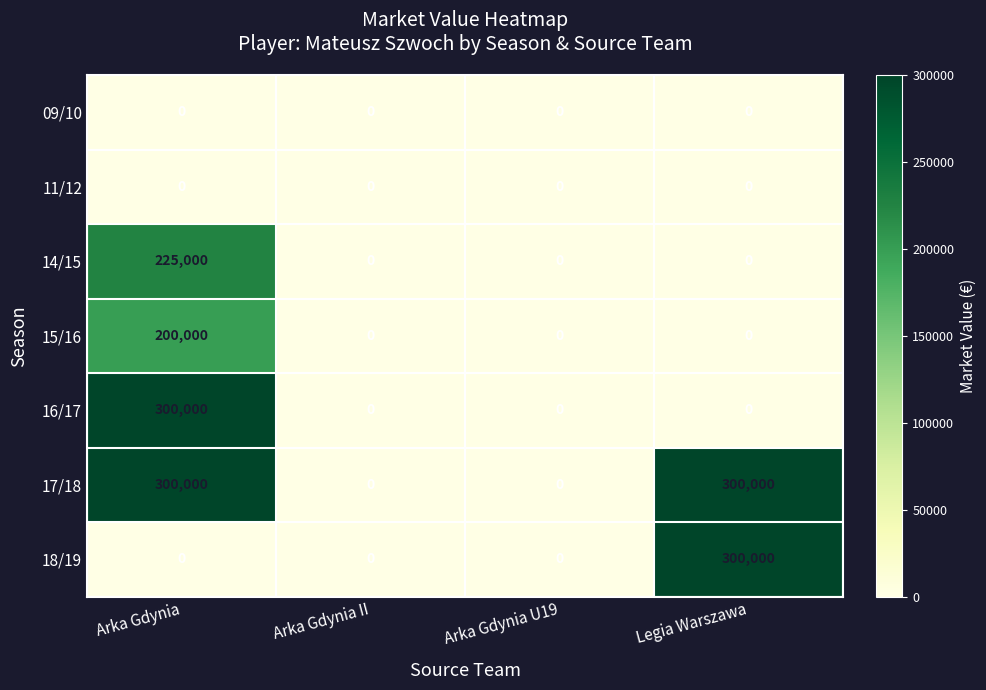

Count the 16/17 values in the range 0 to 300000.

4